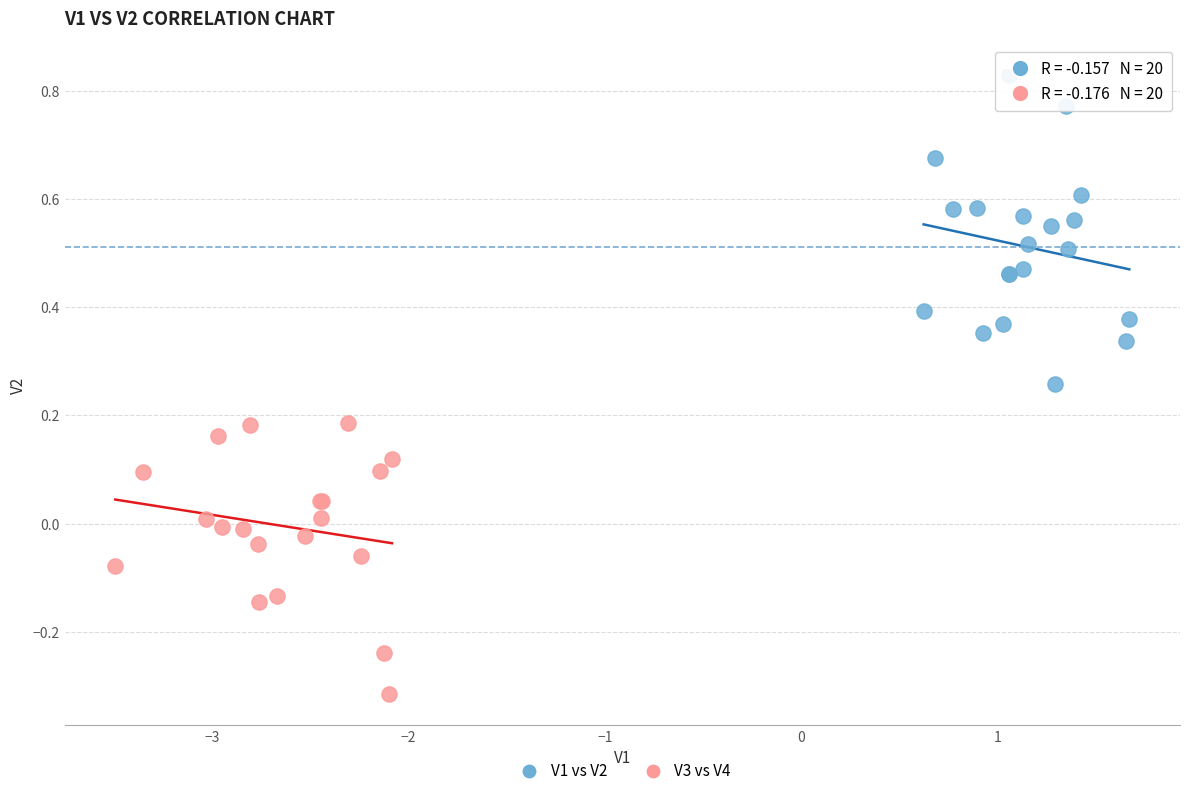

Which series reaches the minimum Y coordinate?

V3 vs V4